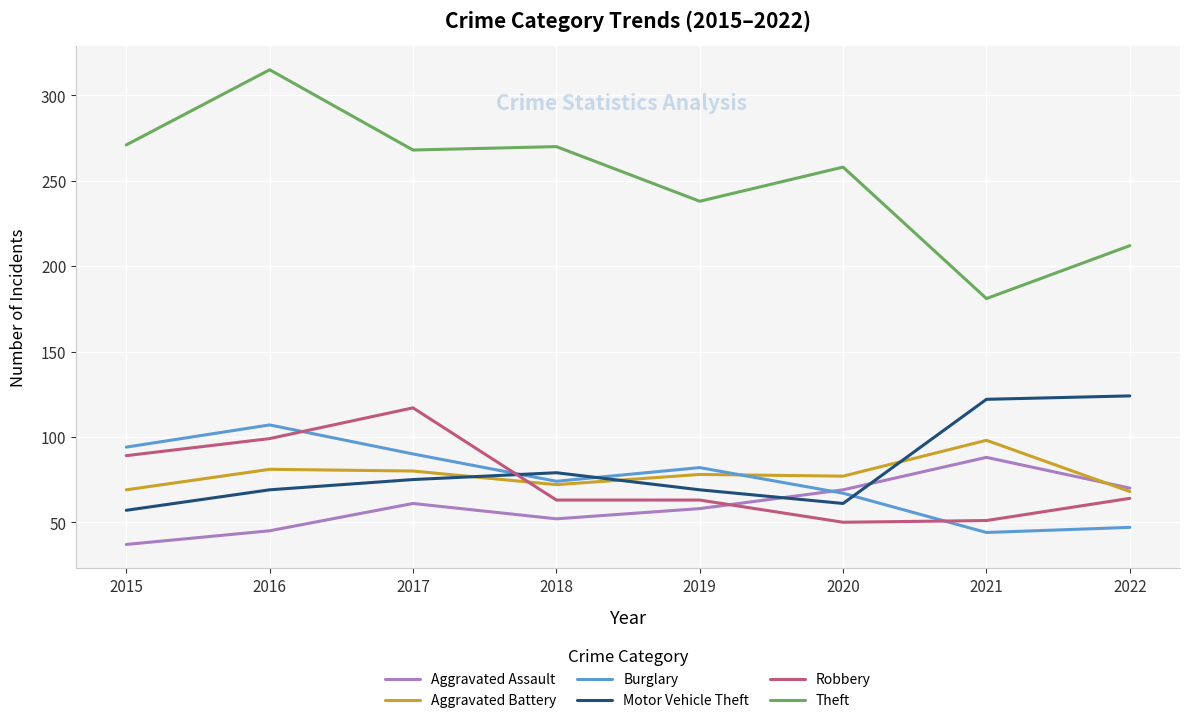

Is it true that Burglary equals 15 at 2022?

False